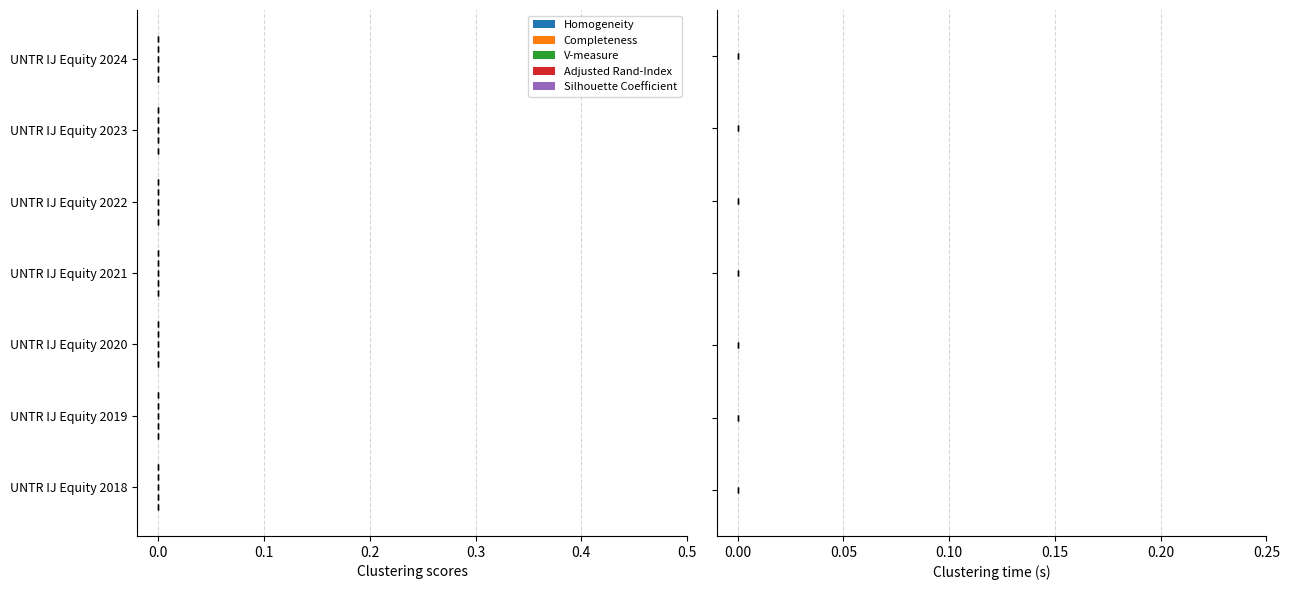

List the series in order of their peak value, lowest first.

Homogeneity, Completeness, V-measure, Adjusted Rand-Index, Silhouette Coefficient, Clustering time